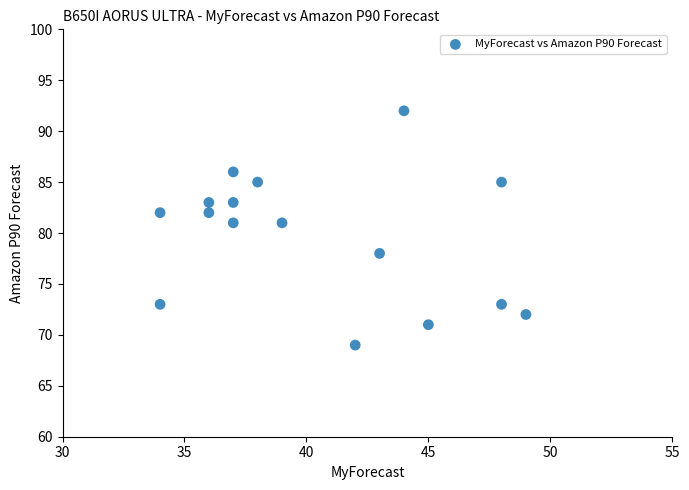

What is the range of Y values (max minus min)?

23